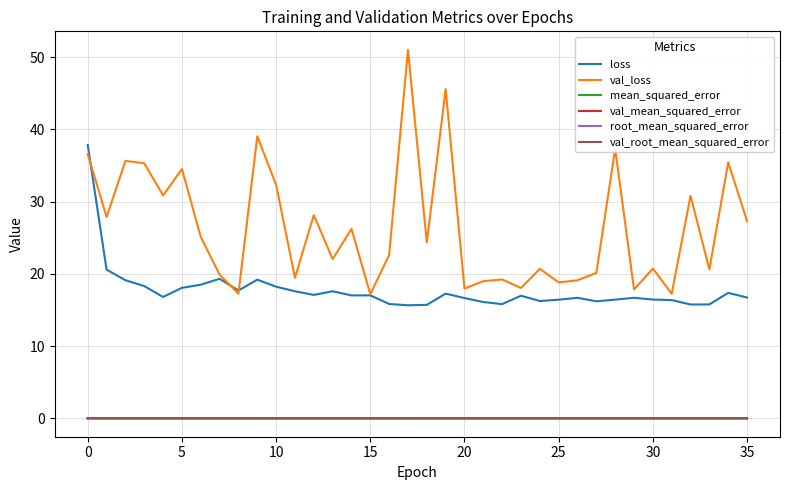

Which series has the largest total across all categories?

val_loss